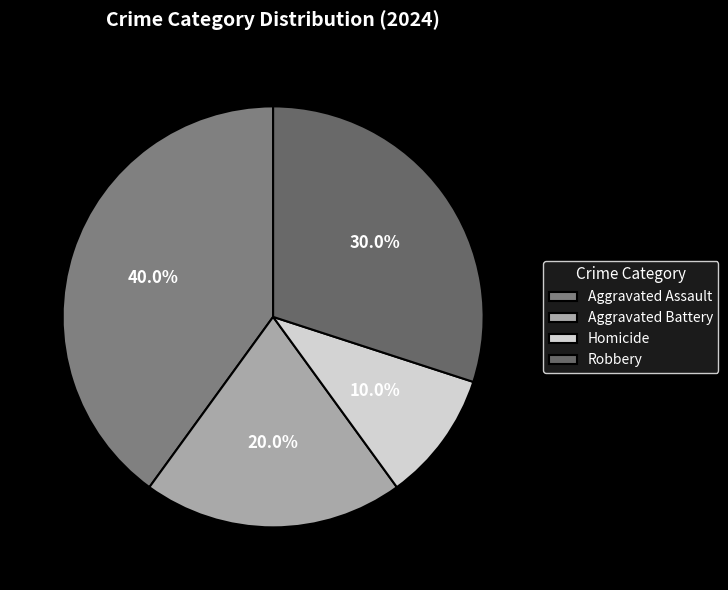

How many segments does this pie chart have?

4